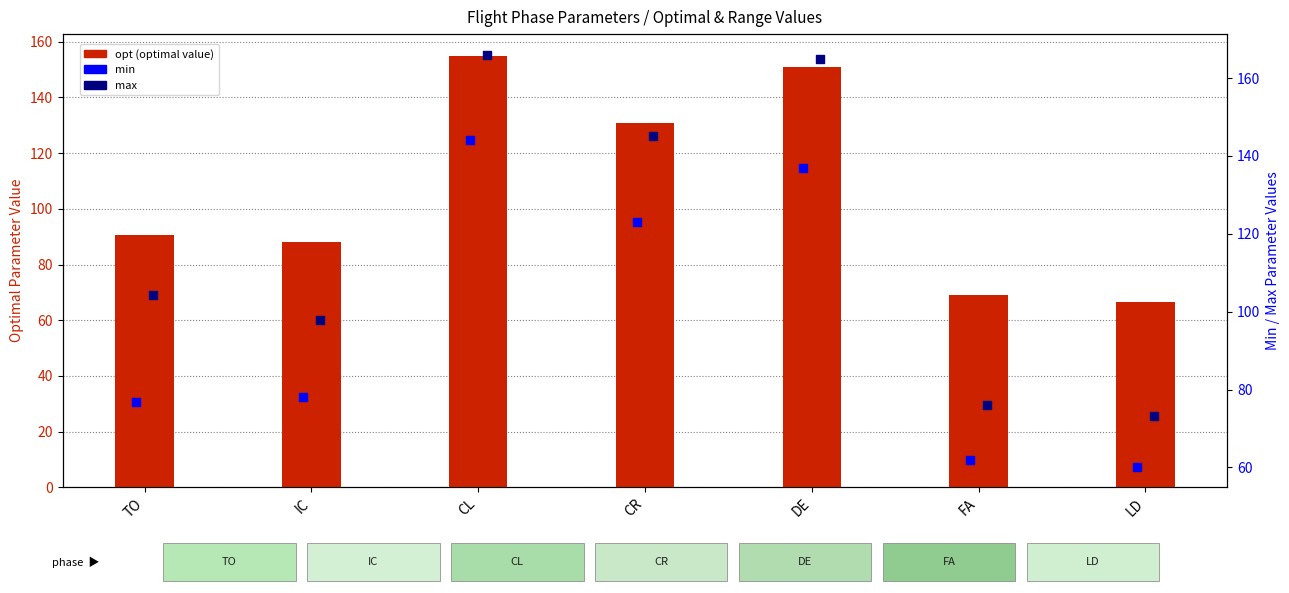

At which category is the sum across all series the highest?

CL